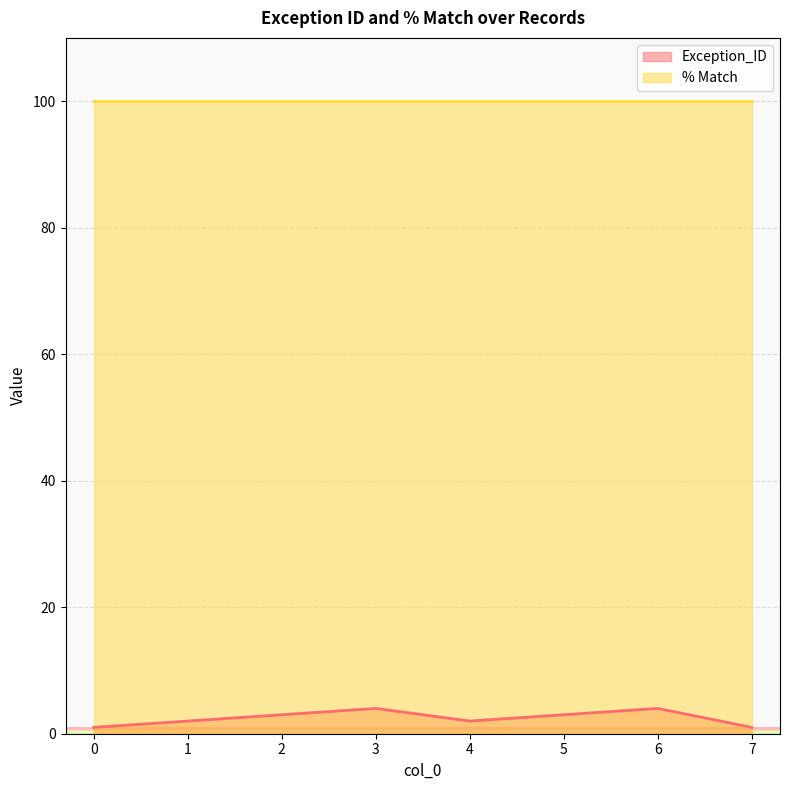

What is the ratio of the value at 7 to the value at 2?

0.3